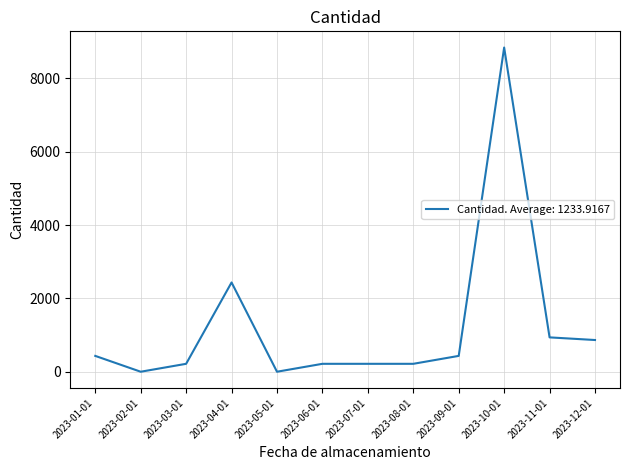

At which category does the data reach its first local peak?

2023-04-01